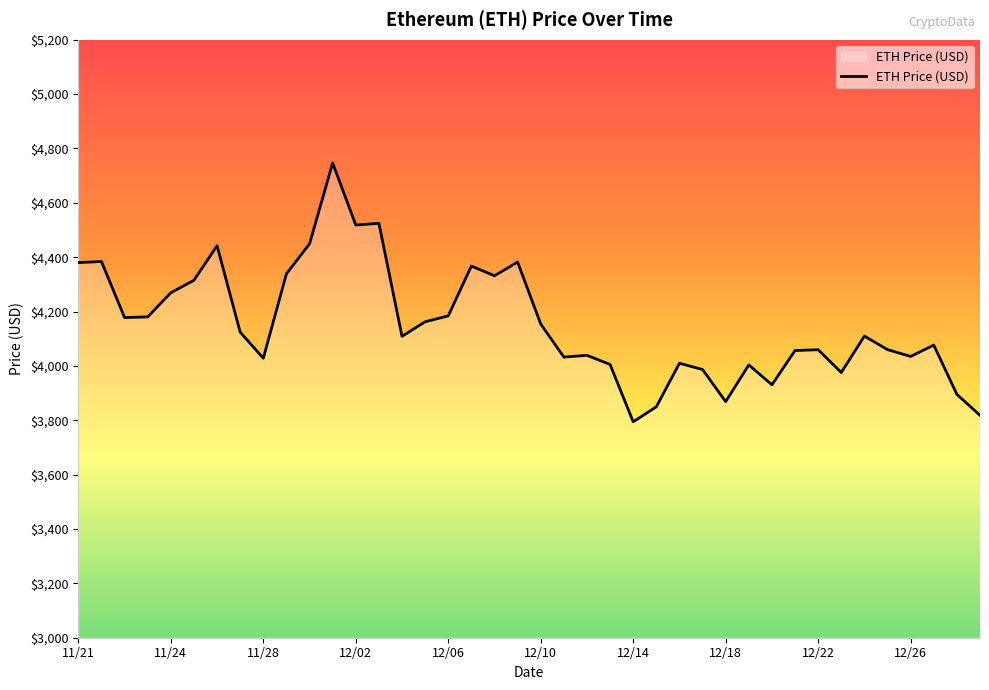

What is the difference between the maximum and minimum values?

952.1